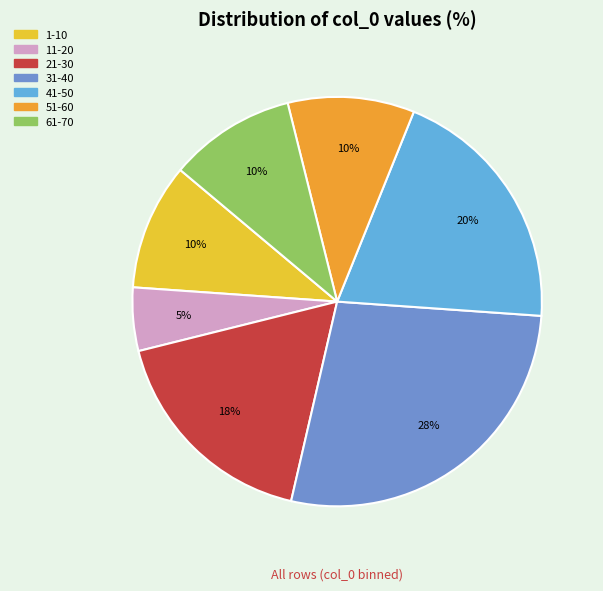

How many slices are in this pie chart?

7